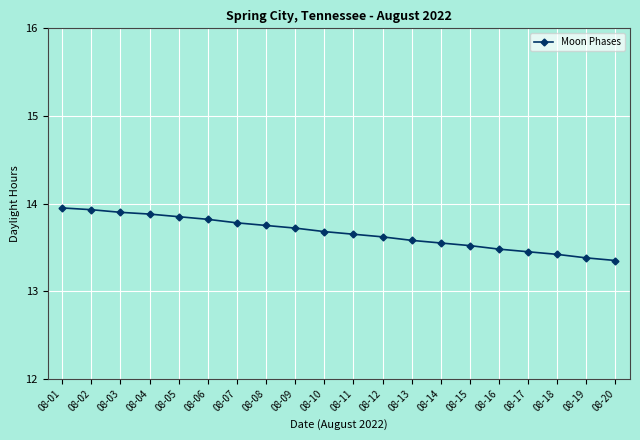

The chart shows a value of 19.4 at 08-19. True or false?

False